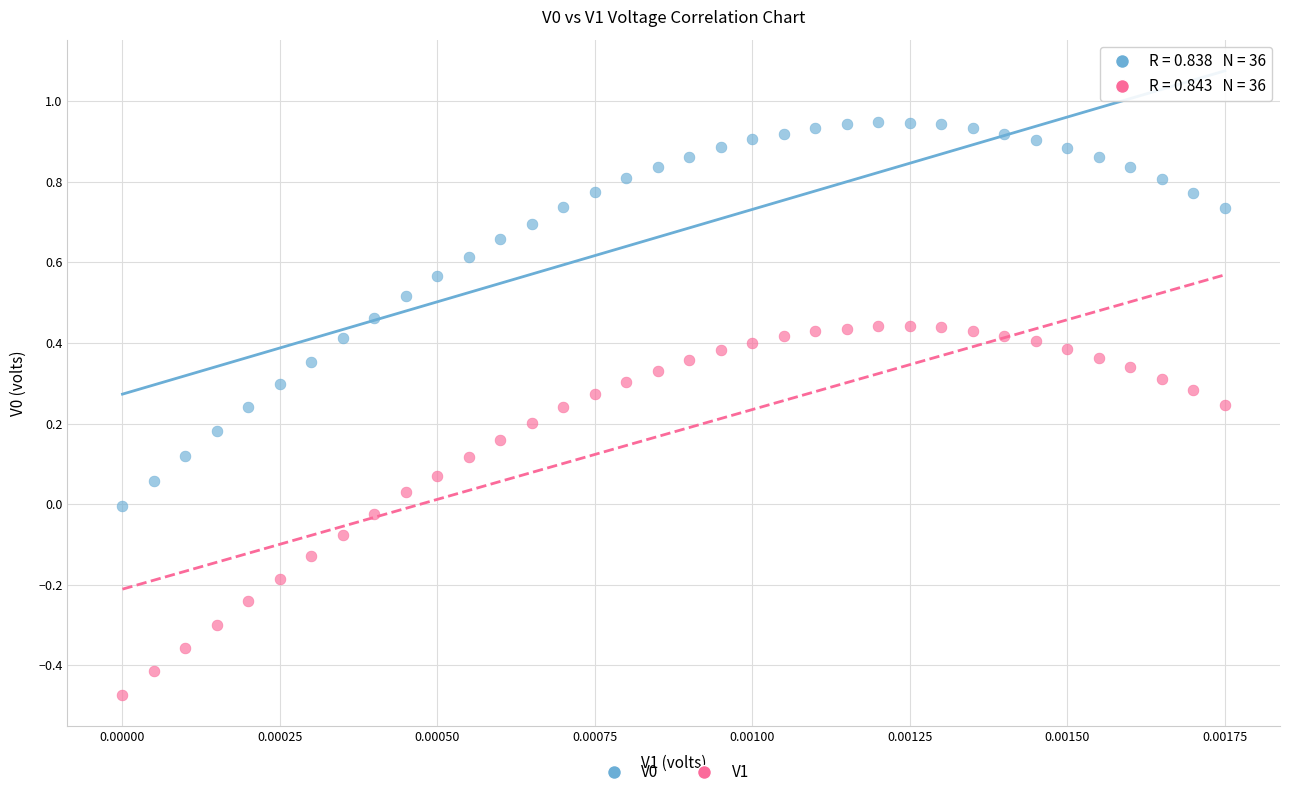

Across all data points, what is the range of Y values (max minus min)?

1.4